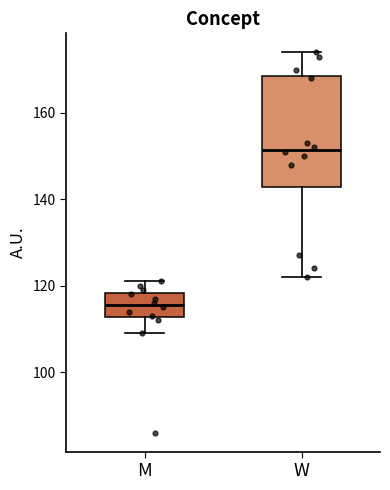

Where is the upper edge of the box for W on the y-axis? The values are not printed on the chart, so give them approximately, as read against the axis.

168